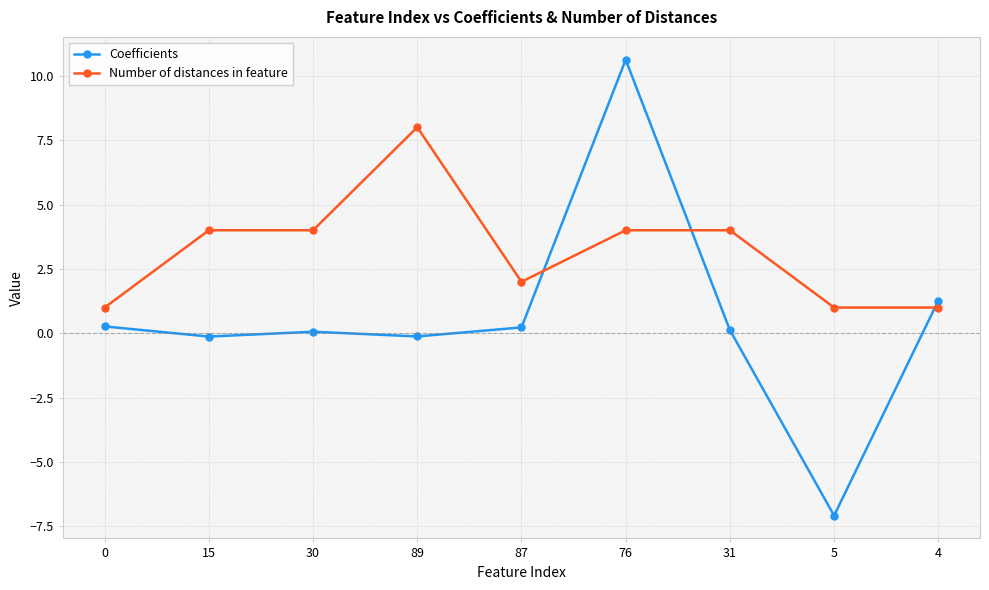

True or false: Number of distances in feature and Coefficients intersect in this chart.

True